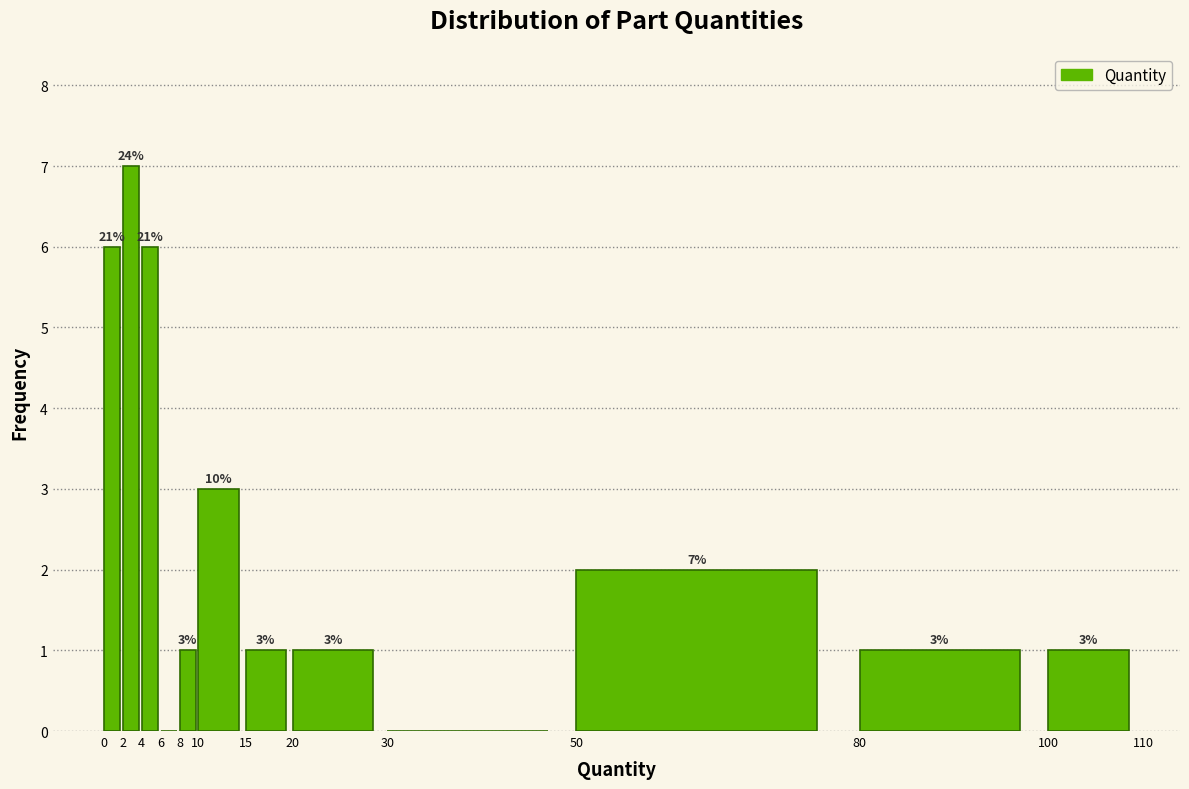

Over which range of the x-axis is the bar tallest?

2 to 4